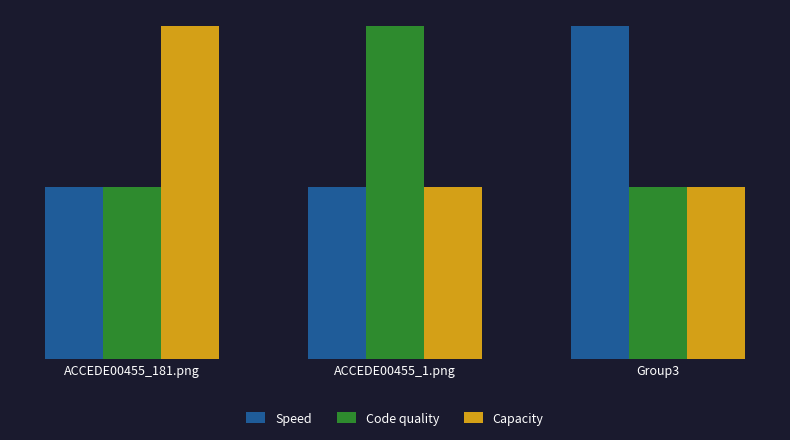

At which label does Code quality reach its peak?

ACCEDE00455_1.png